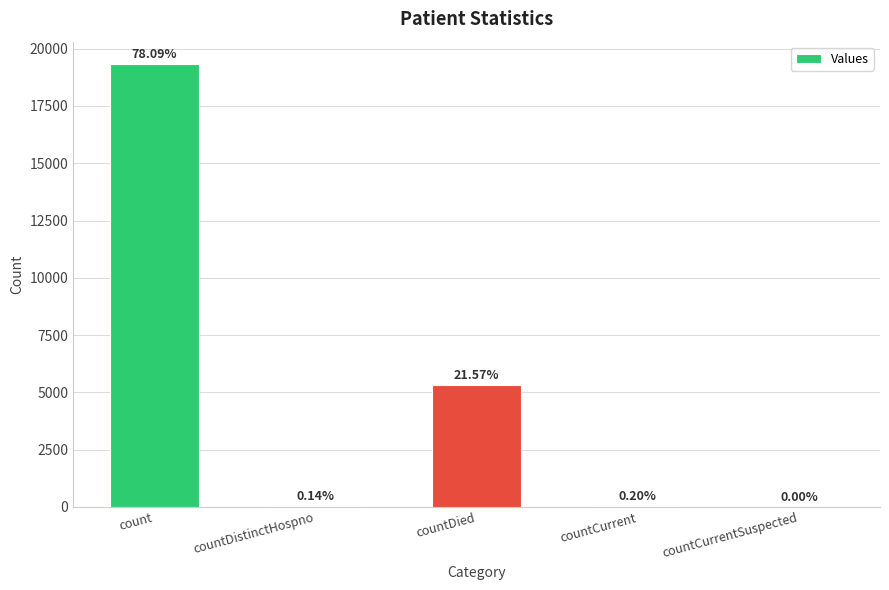

Are the bars horizontal?

No